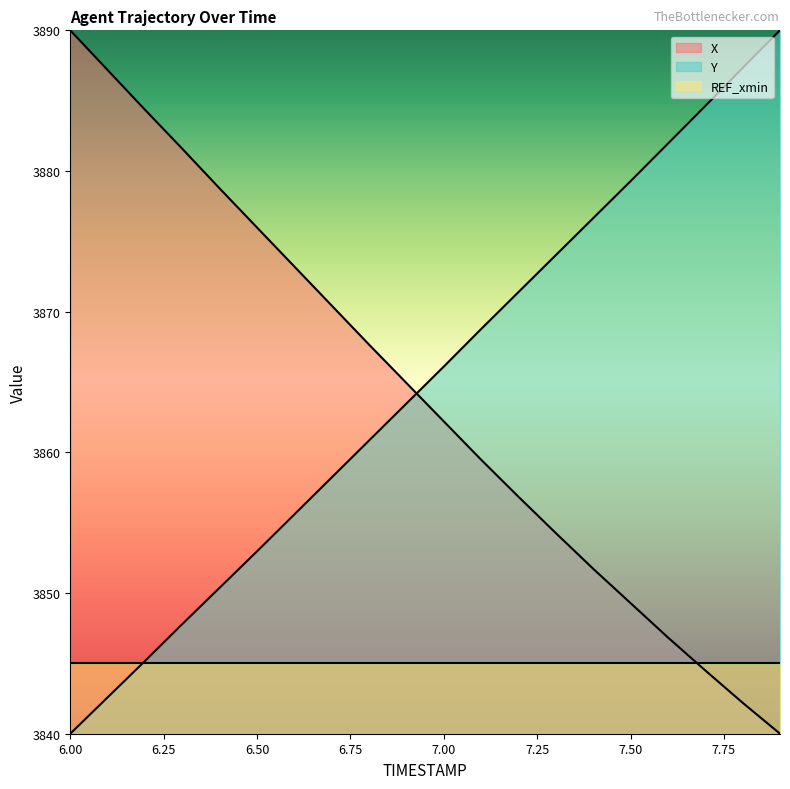

Is it true that X equals 3851.7 at 7.4?

True